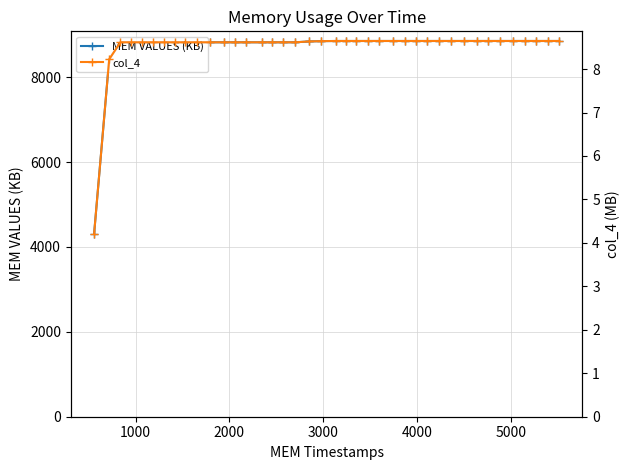

Does the chart display data point markers on the line(s)?

Yes